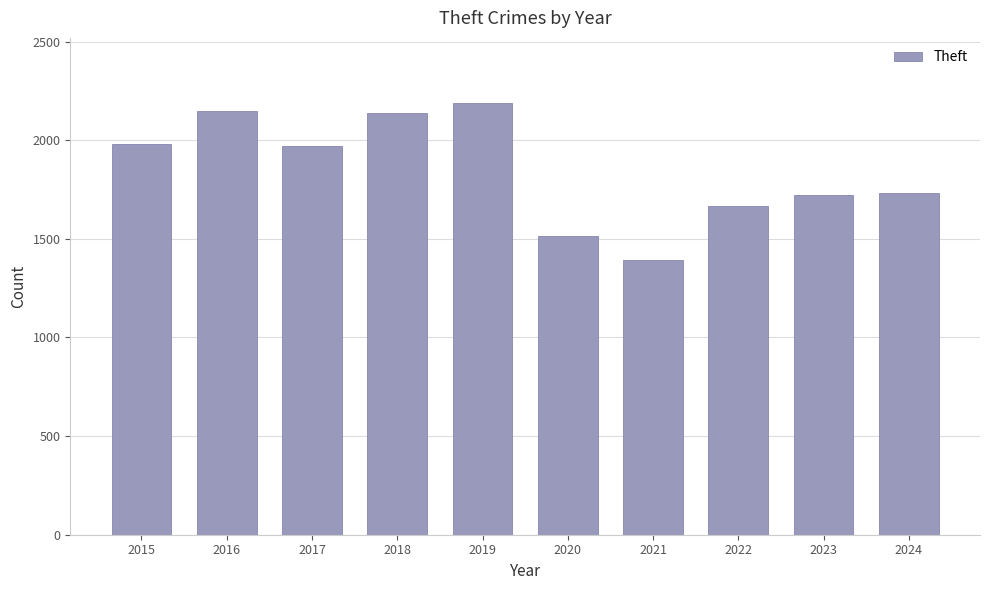

Which category has the highest value across all series?

2019